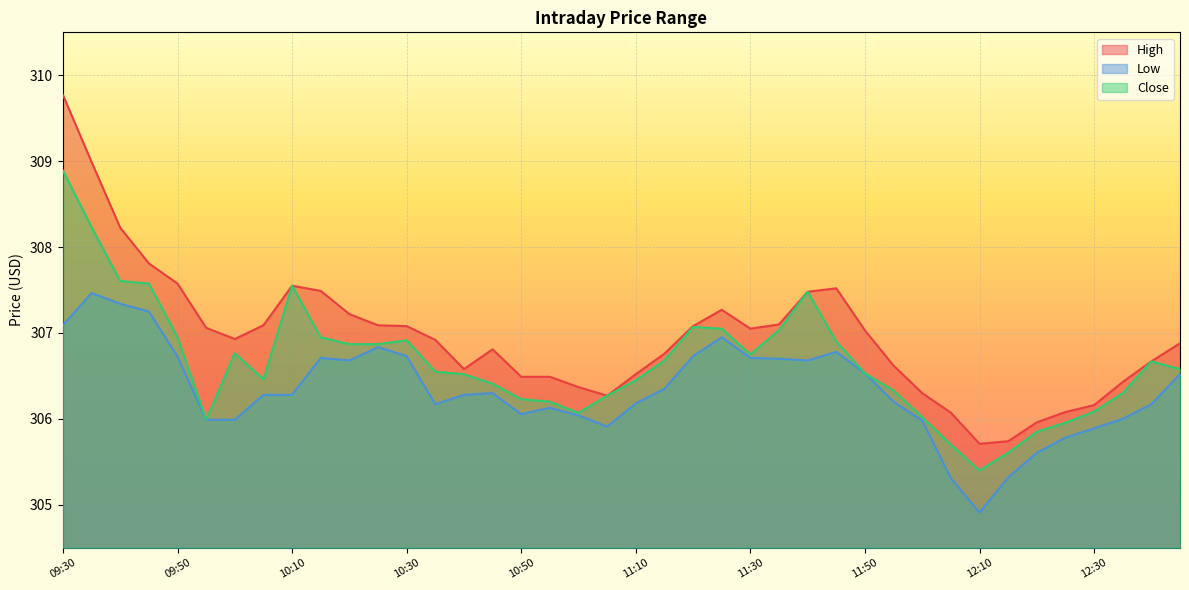

At which category does Low reach its first local peak?

09:35